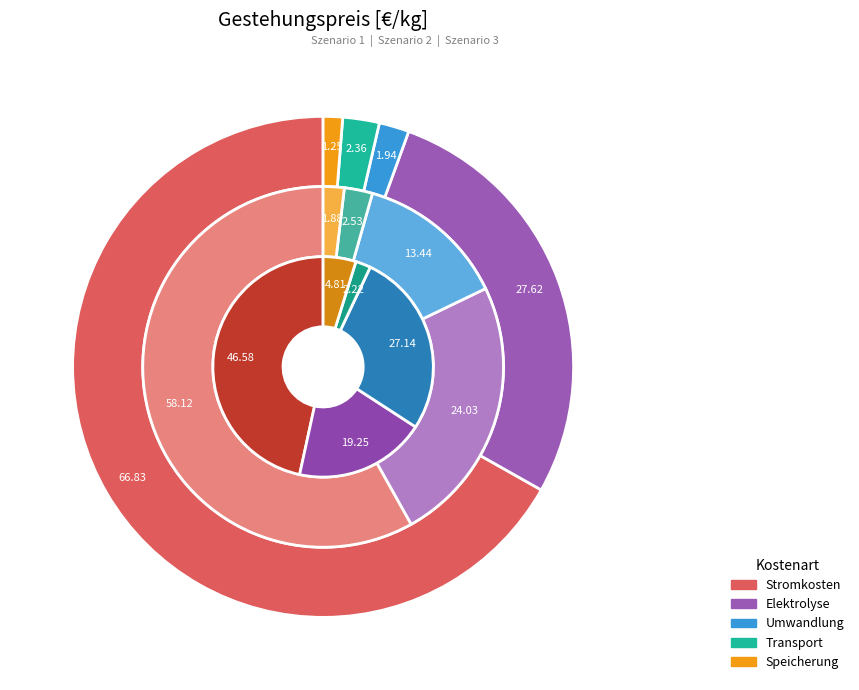

Count the number of slices in the pie.

5